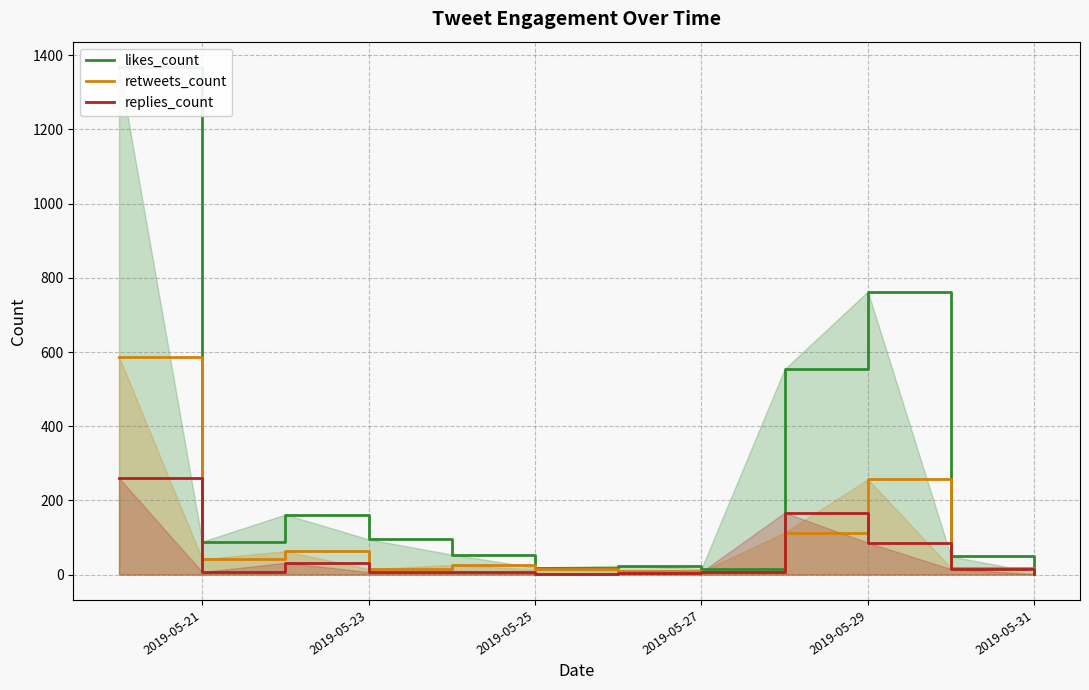

List the series in order of their peak value, highest first.

likes_count, retweets_count, replies_count